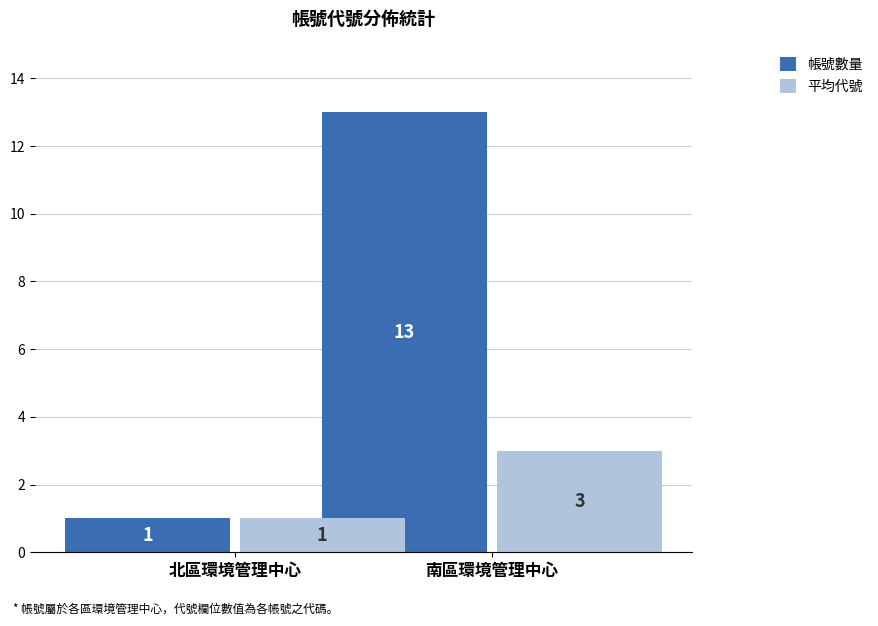

True or false: 平均代號 has a value of 1 at 北區環境管理中心.

True